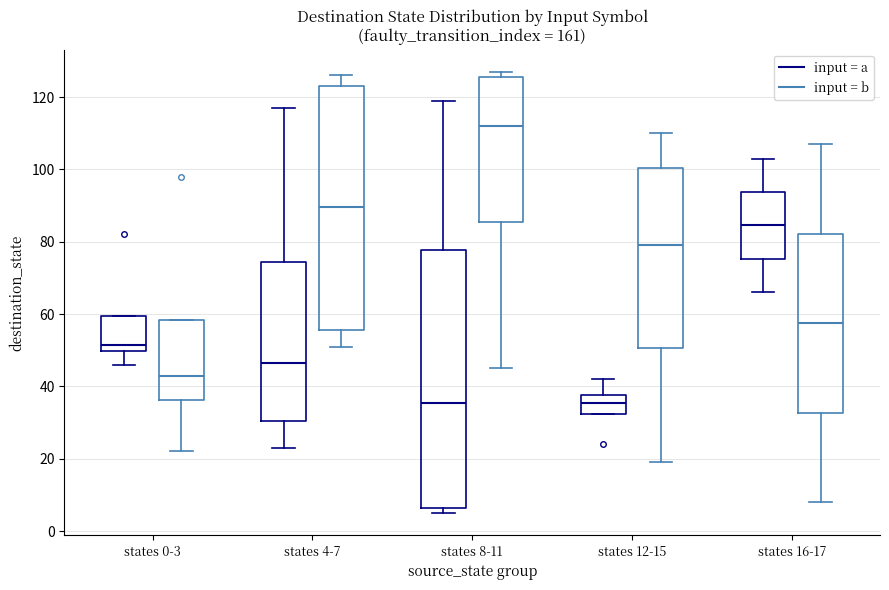

Where does the upper whisker of the box for states 4-7 (input = b) end on the y-axis? The values are not printed on the chart, so give them approximately, as read against the axis.

126